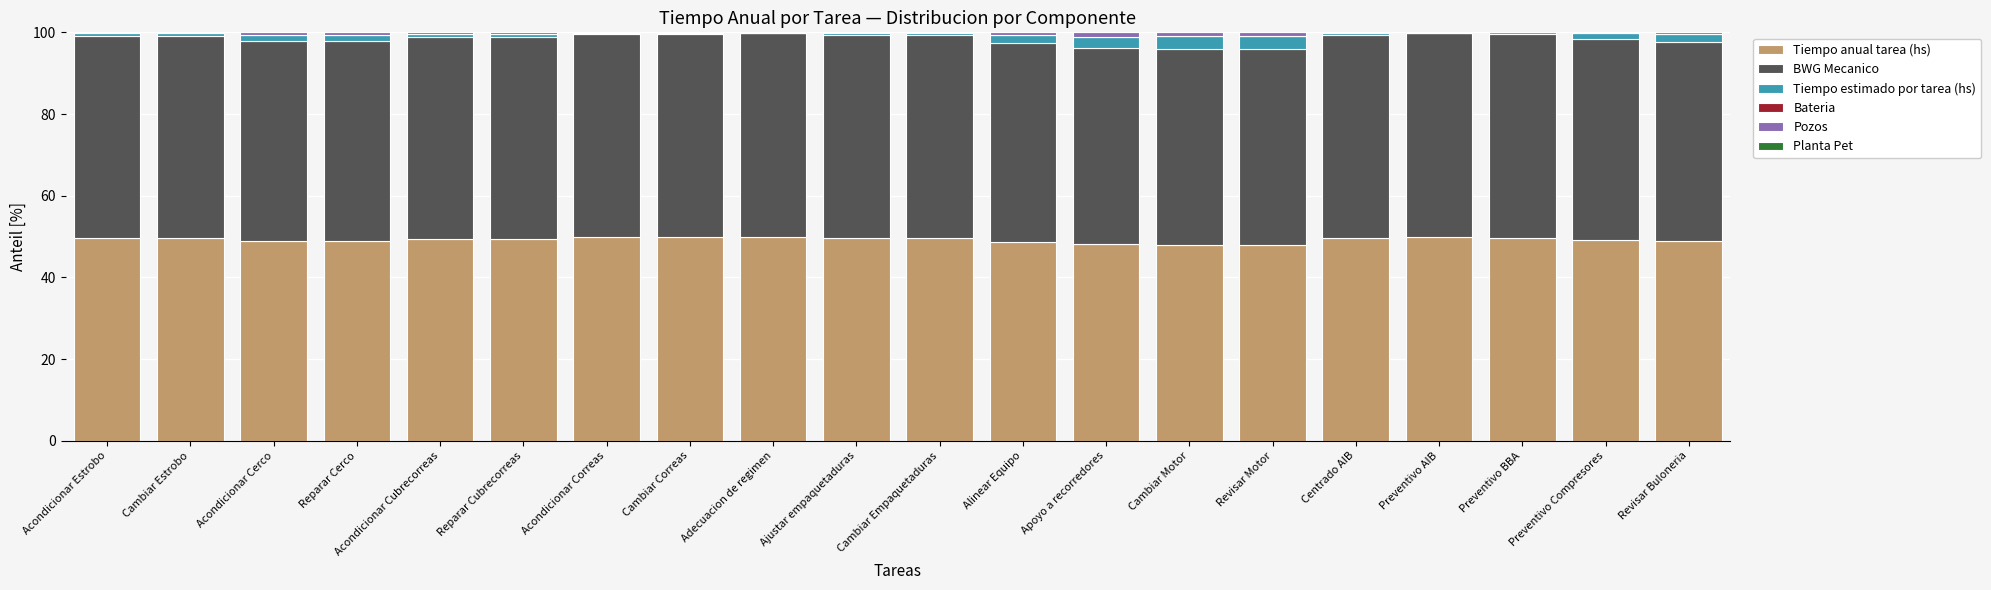

The value of Tiempo anual tarea (hs) at Ajustar empaquetaduras is 16.6. True or false?

False